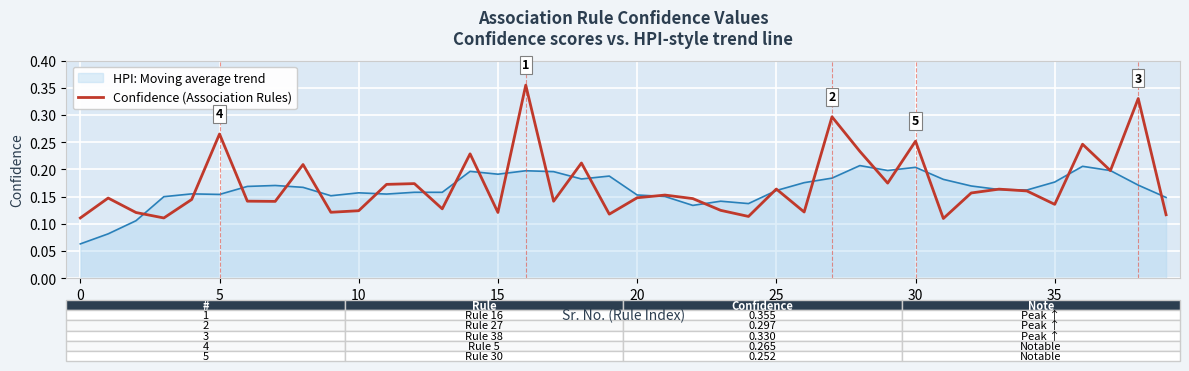

Which series has the widest spread of values?

Confidence (Association Rules)